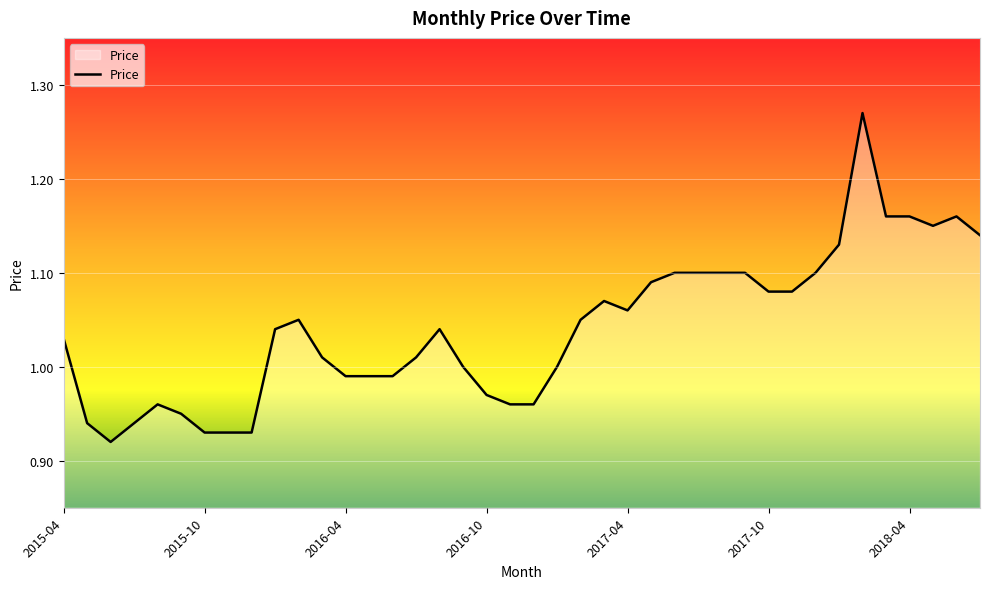

Reading right to left, extract all data points from this chart.

2018-07=1.1	2018-06=1.2	2018-05=1.1	2018-04=1.2	2018-03=1.2	2018-02=1.3	2018-01=1.1	2017-12=1.1	2017-11=1.1	2017-10=1.1	2017-09=1.1	2017-08=1.1	2017-07=1.1	2017-06=1.1	2017-05=1.1	2017-04=1.1	2017-03=1.1	2017-02=1.1	2017-01=1.0	2016-12=1.0	2016-11=1.0	2016-10=1.0	2016-09=1.0	2016-08=1.0	2016-07=1.0	2016-06=1.0	2016-05=1.0	2016-04=1.0	2016-03=1.0	2016-02=1.1	2016-01=1.0	2015-12=0.9	2015-11=0.9	2015-10=0.9	2015-09=0.9	2015-08=1.0	2015-07=0.9	2015-06=0.9	2015-05=0.9	2015-04=1.0